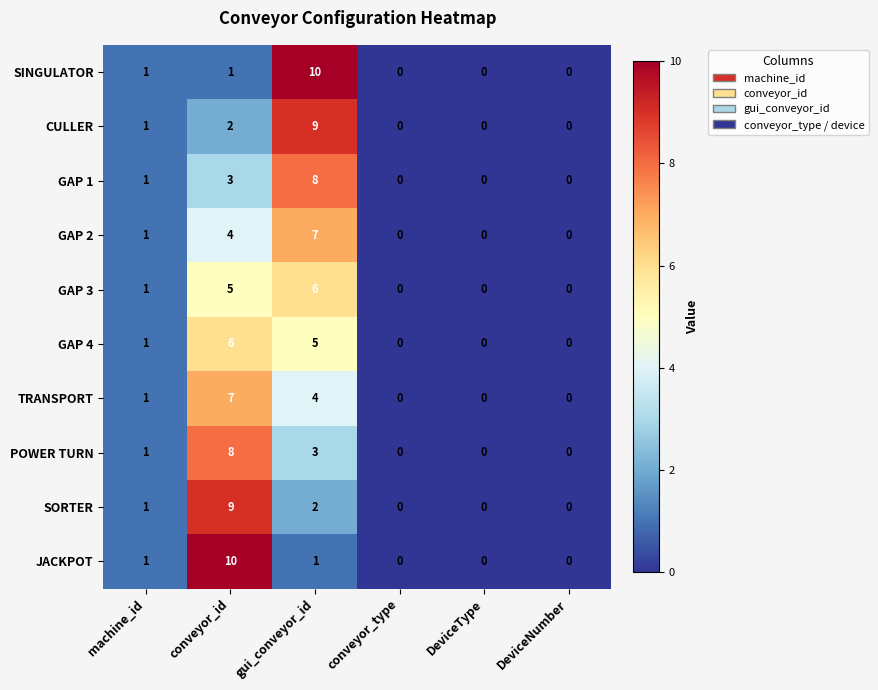

The value of TRANSPORT at conveyor_id is 7. True or false?

True